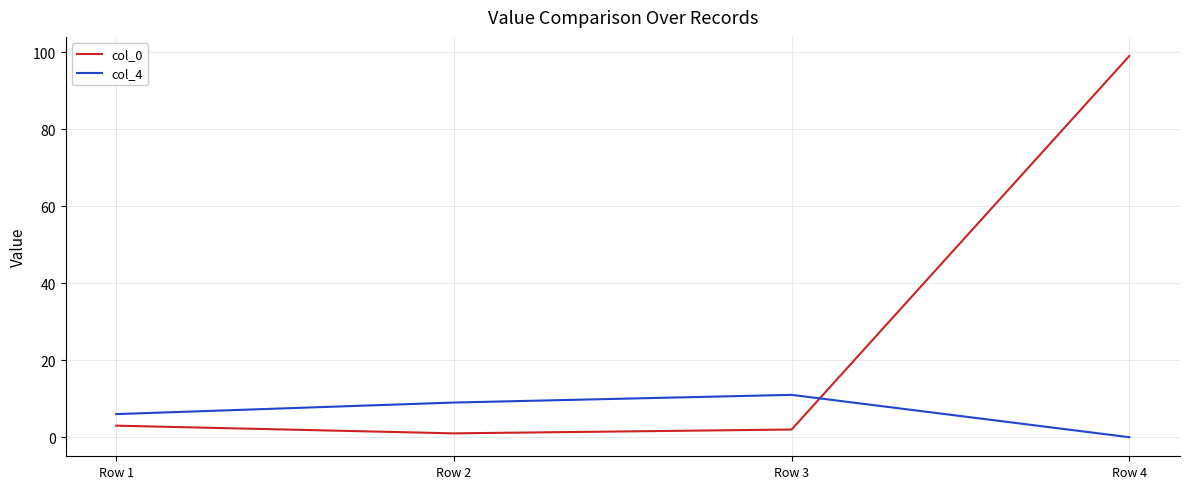

How many distinct data groups are displayed?

2